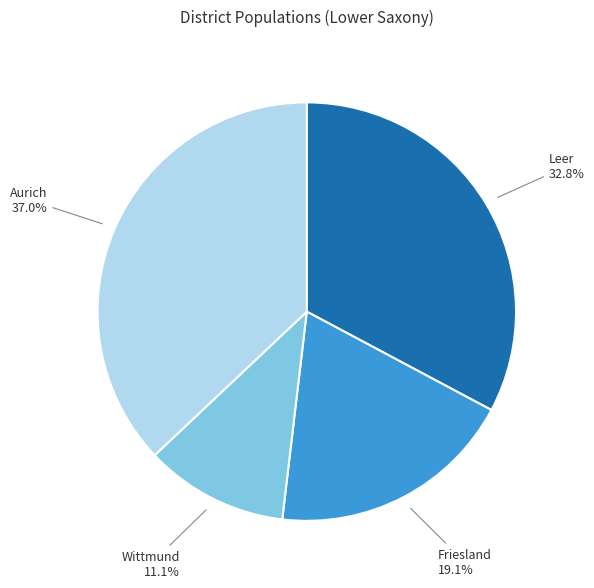

What percentage do Leer and Wittmund together represent?

43.9%